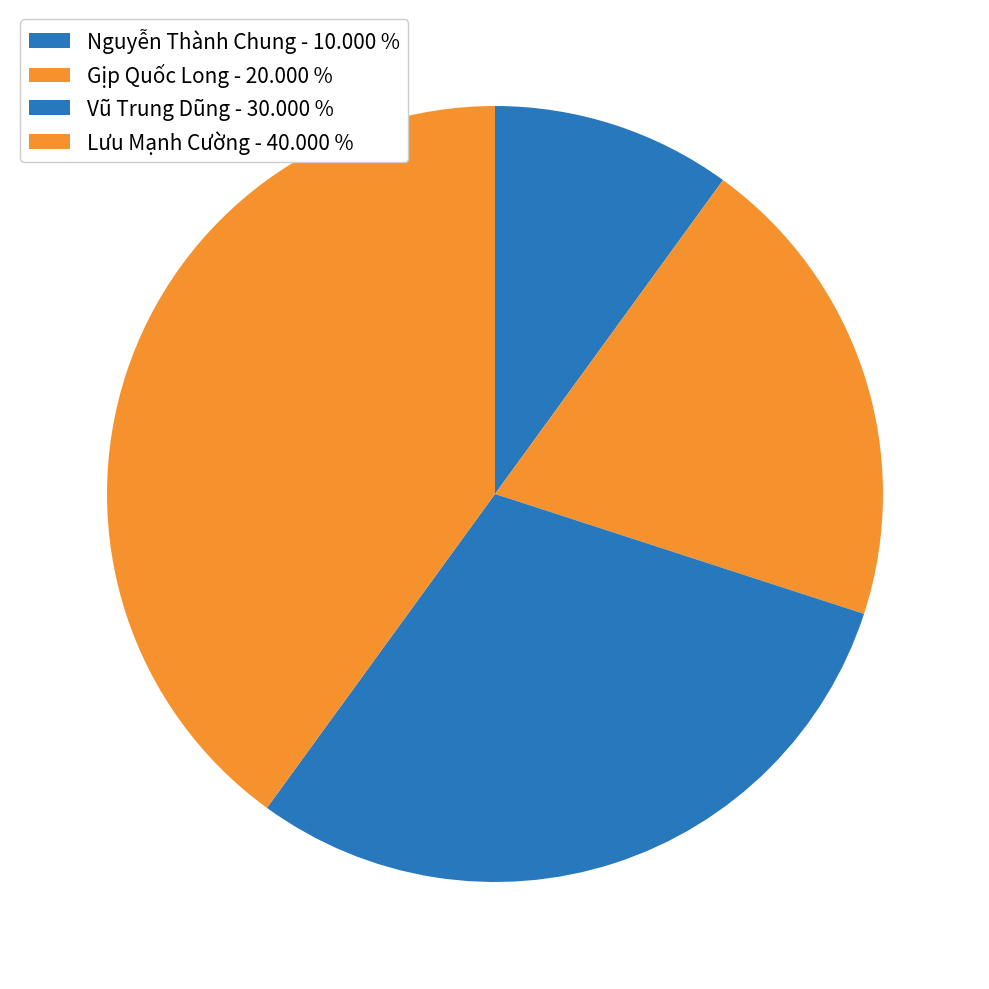

Is it true that Nguyễn Thành Chung is 10% of the pie?

True